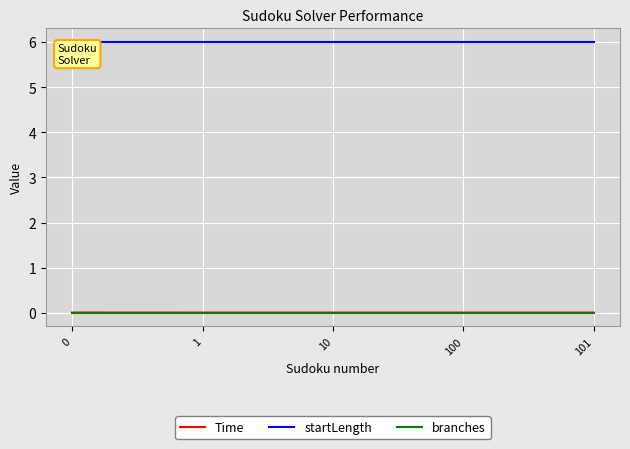

What is the greatest value displayed?

6.0